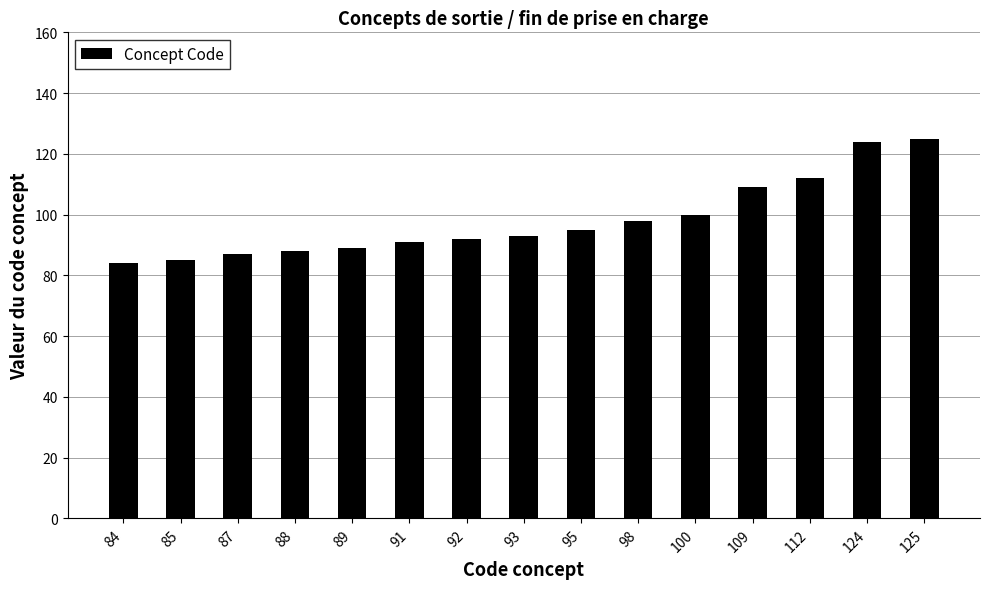

What is the difference between the maximum and minimum values?

41